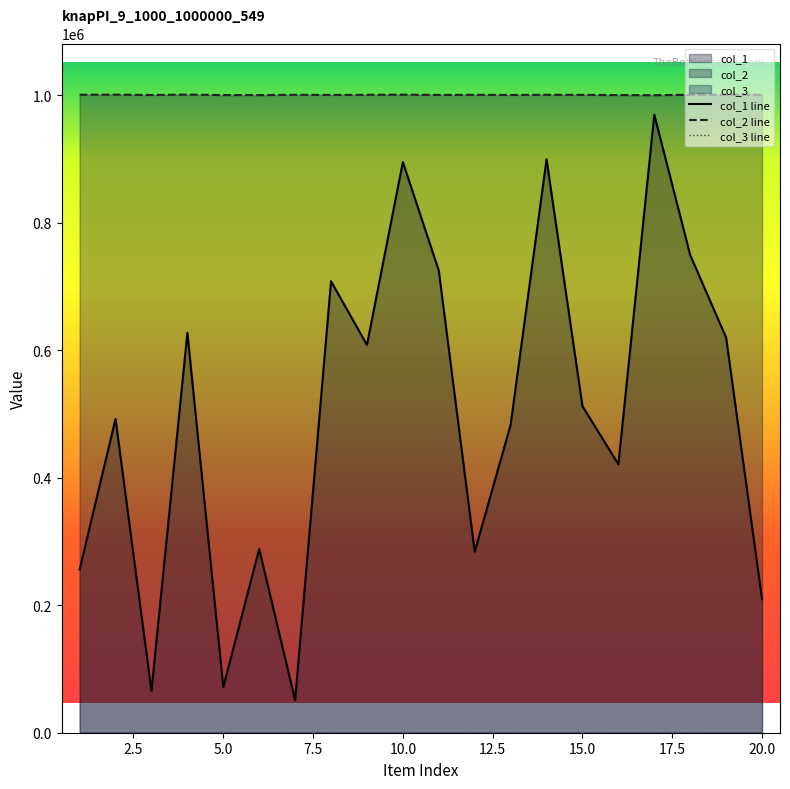

At which category is the sum across all series the highest?

17